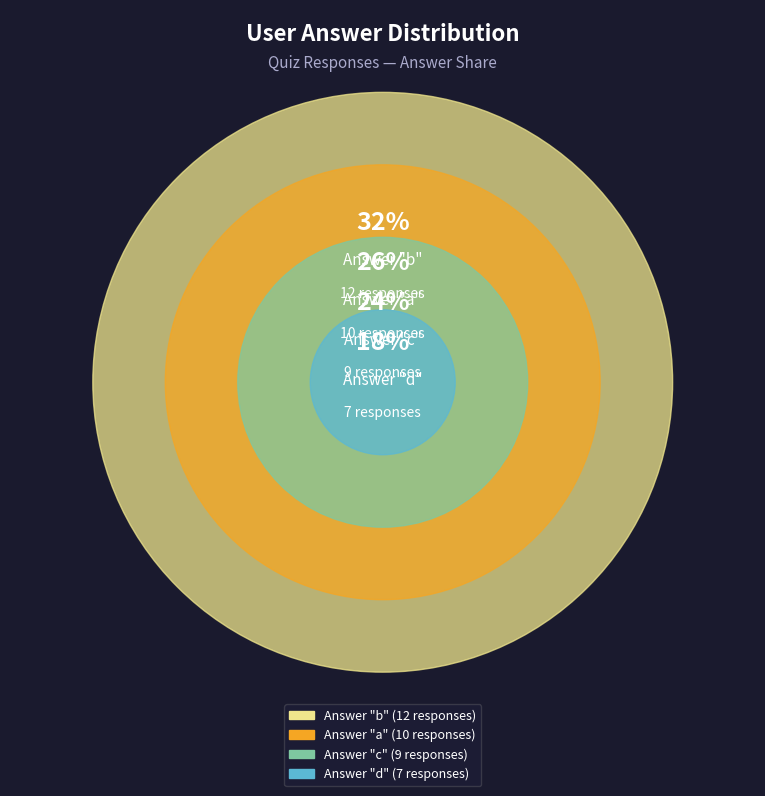

To the nearest percent, what is the difference between the d and a slice percentages?

8%